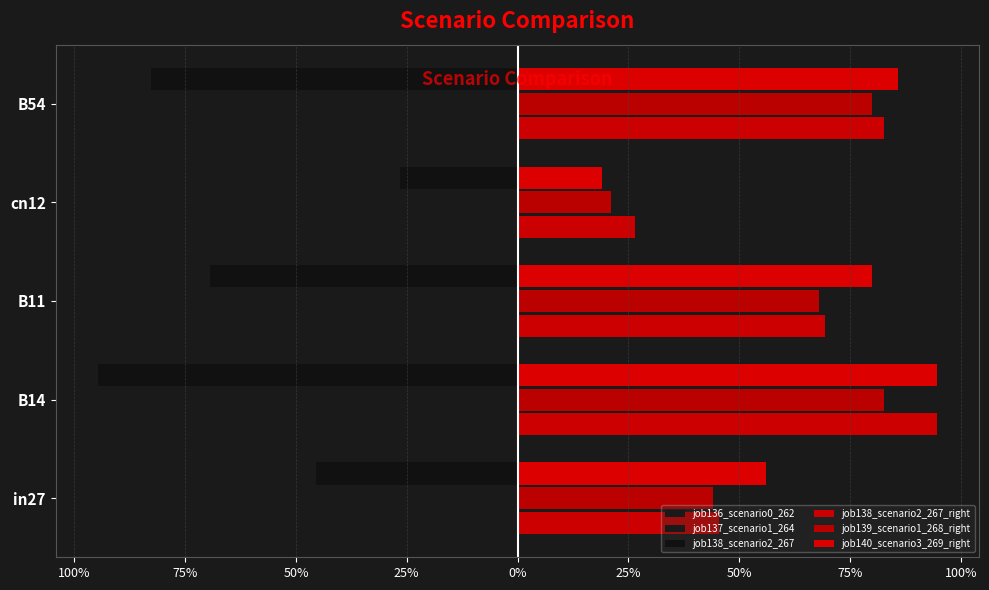

What is the greatest value displayed?

0.9